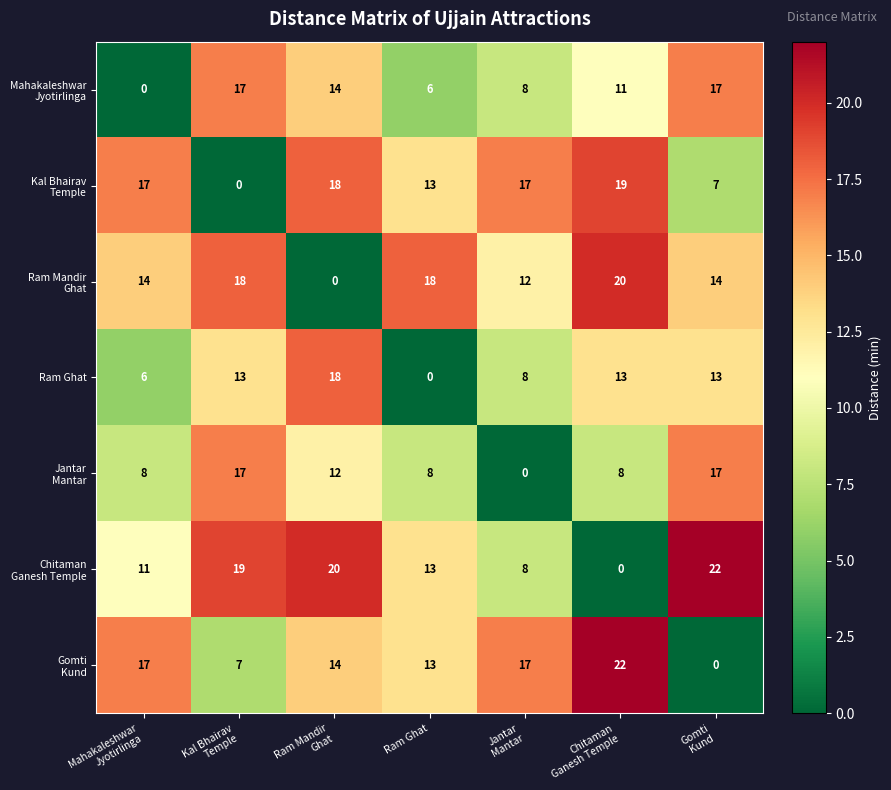

What is the average value of the Ram Ghat series?

10